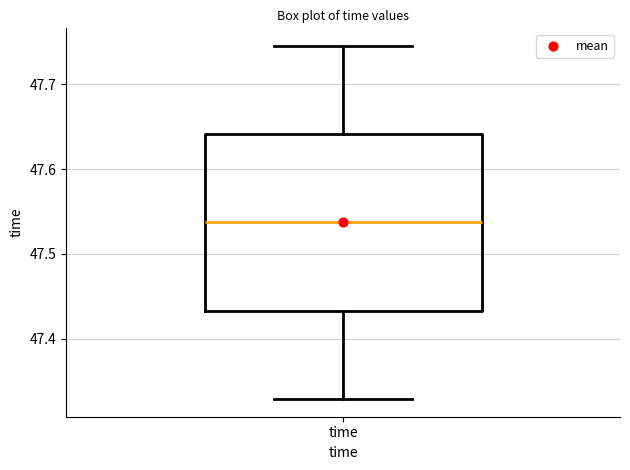

Read this box plot against the y-axis: the position of the median line, the range covered by the box, and the ends of both whiskers. The values are not printed on the chart, so give them approximately, as read against the axis.

median 47.54, box 47.43 to 47.64, whiskers 47.33 to 47.75